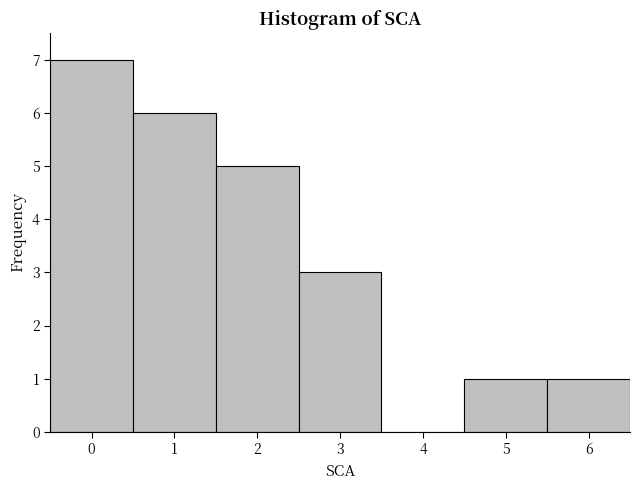

What is the height of the bar covering 5.5 to 6.5 on the x-axis? The values are not printed on the chart, so give them approximately, as read against the axis.

1